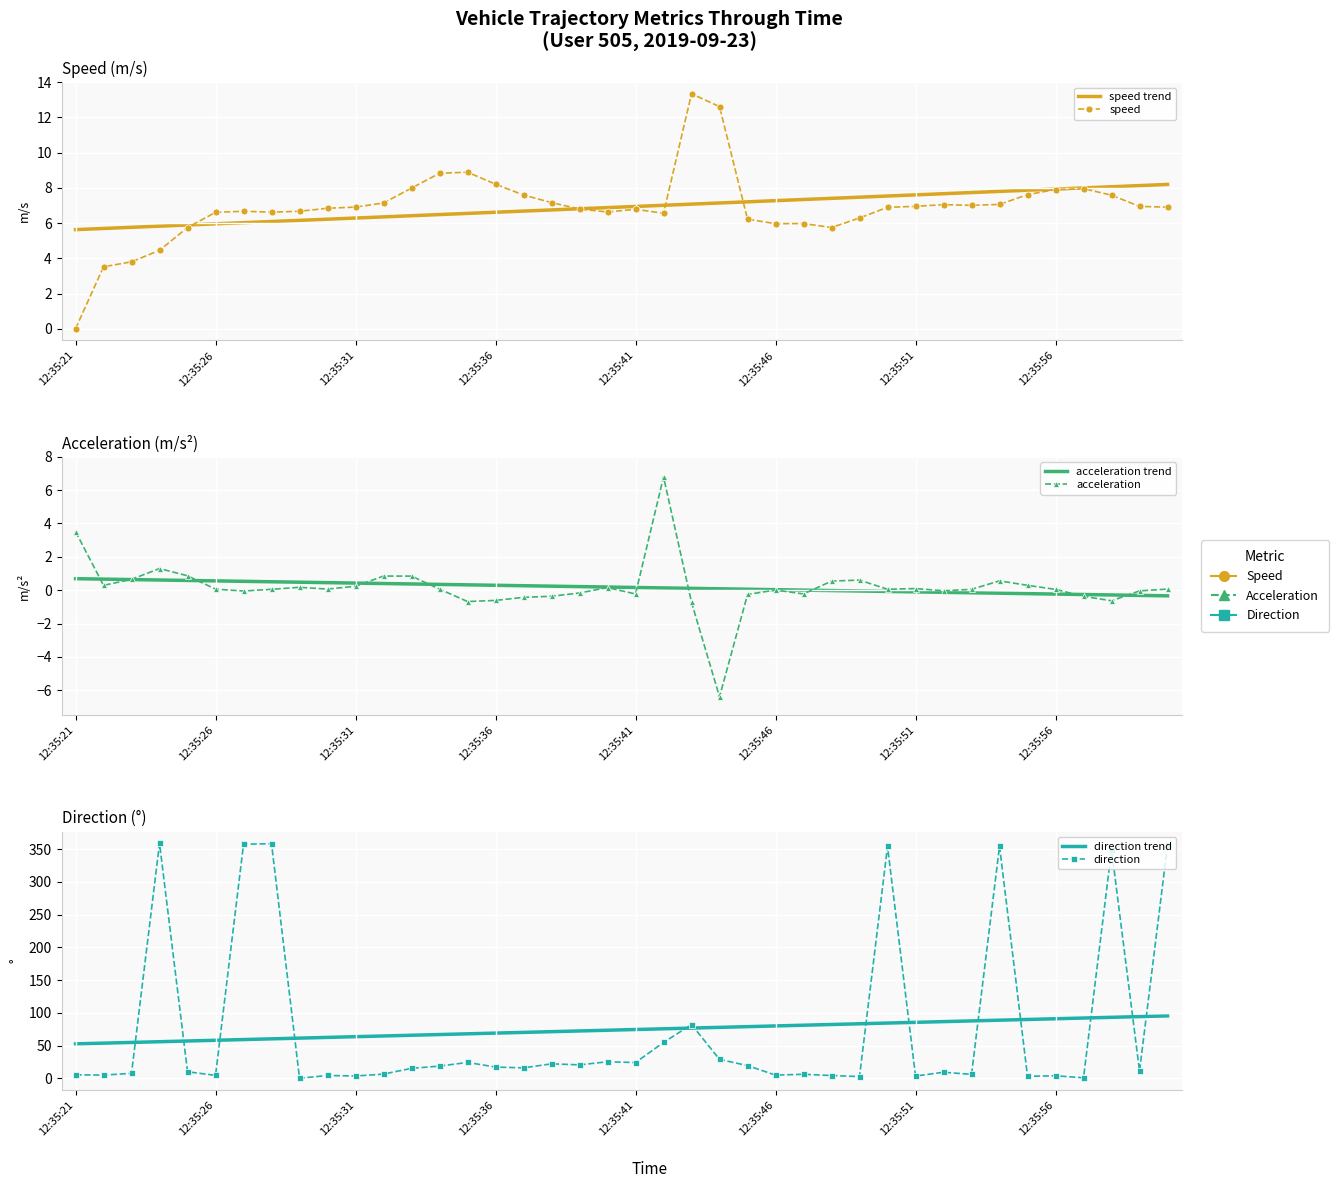

True or false: acceleration trend and speed trend intersect in this chart.

False